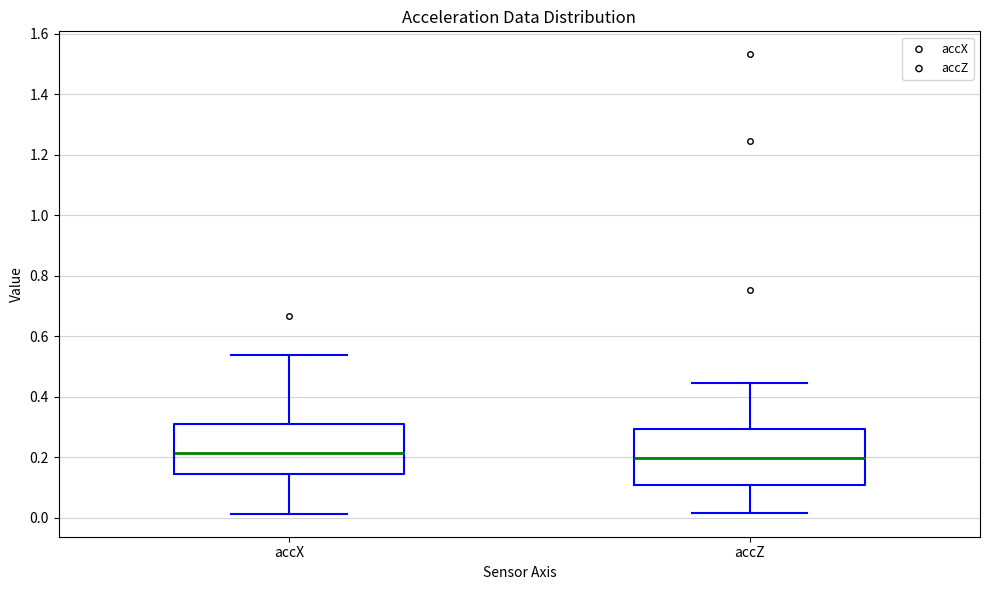

Where does the median line of the box for accZ sit on the y-axis? The values are not printed on the chart, so give them approximately, as read against the axis.

0.20